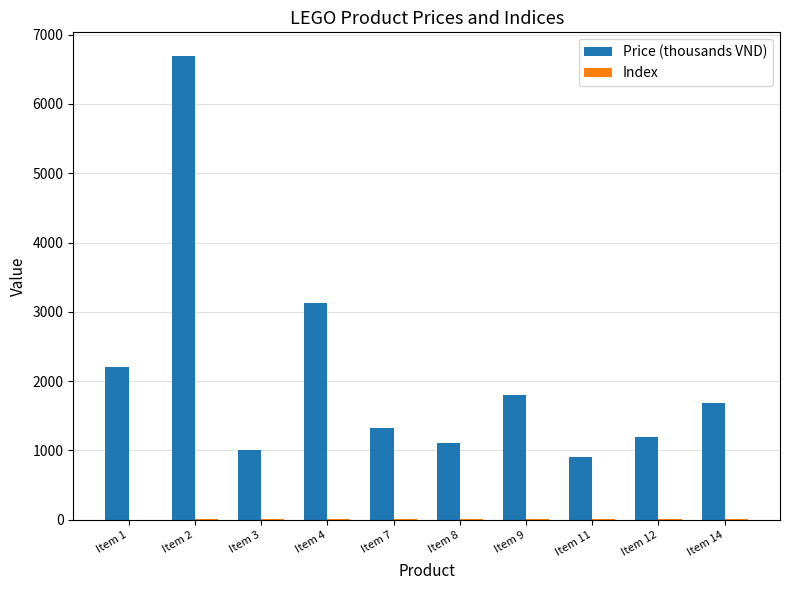

At which label is Price (thousands VND) closest to 3799?

Item 4